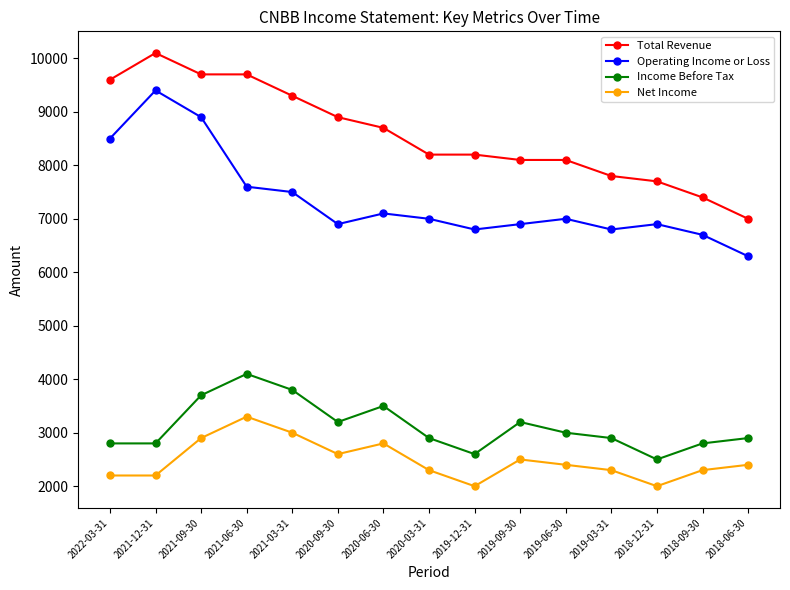

What is the label of the 12th point from the right?

2021-06-30